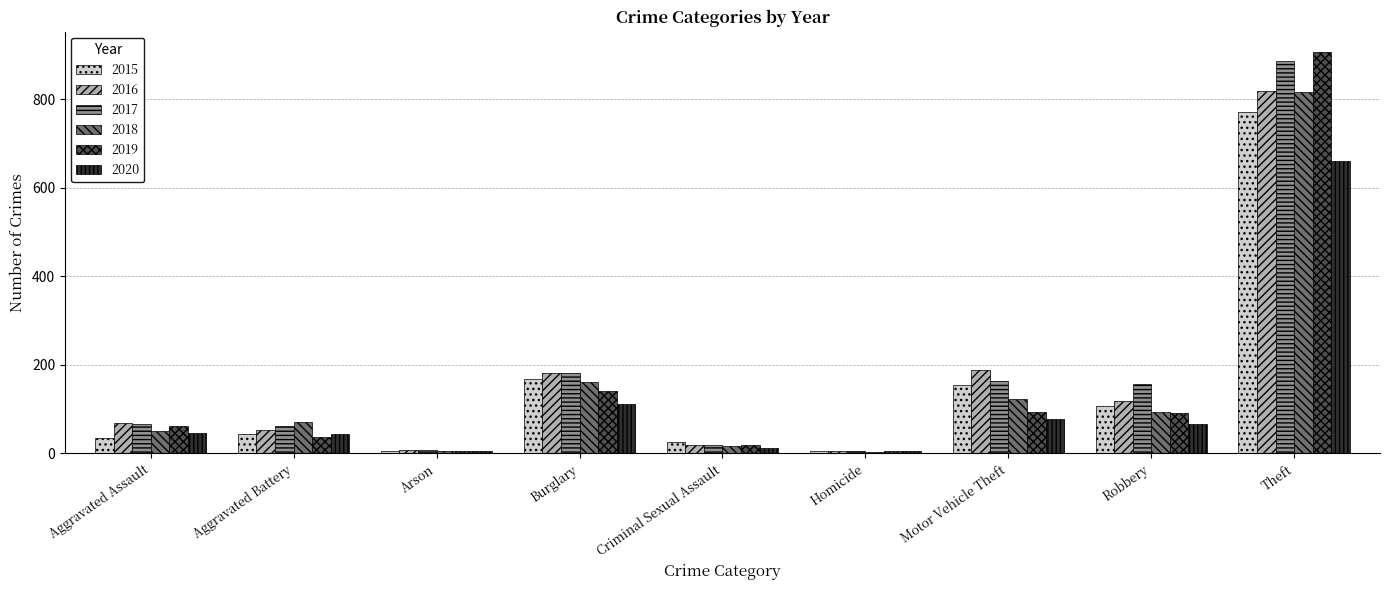

What is the total value across all series at Motor Vehicle Theft?

800